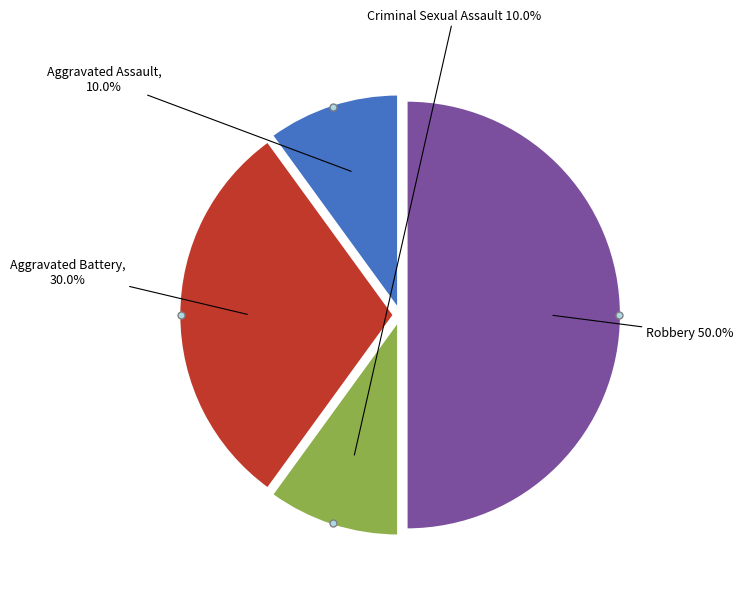

How many slices are in this pie chart?

4